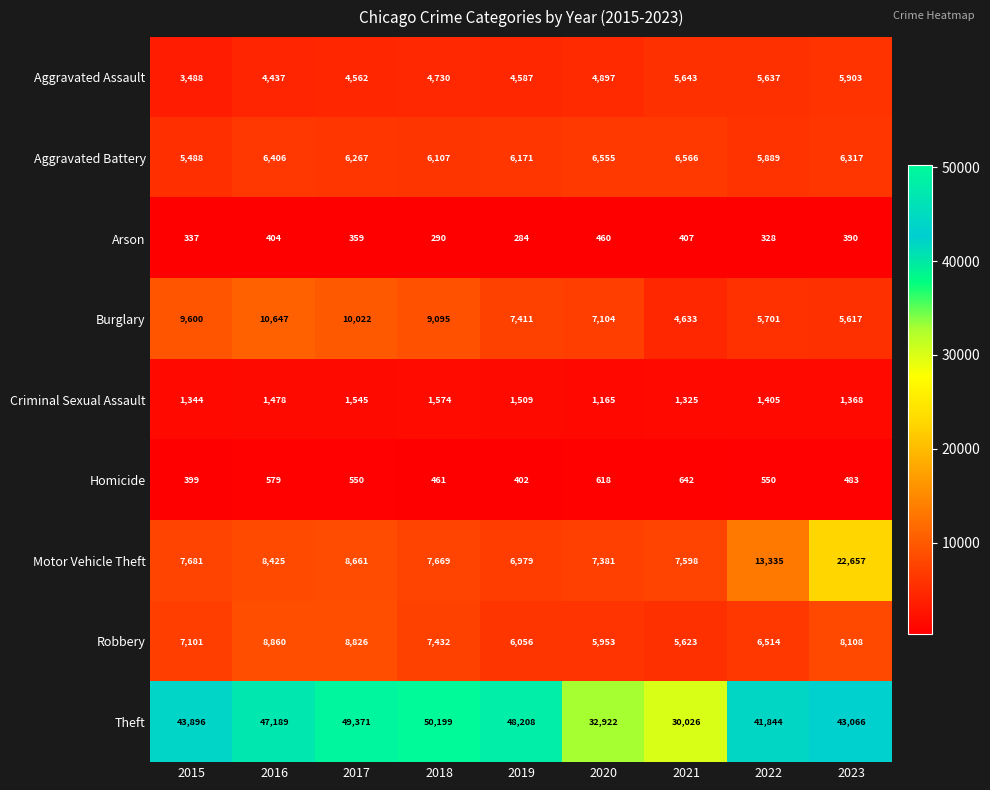

At 2015, list the series in order from largest to smallest.

Theft, Burglary, Motor Vehicle Theft, Robbery, Aggravated Battery, Aggravated Assault, Criminal Sexual Assault, Homicide, Arson